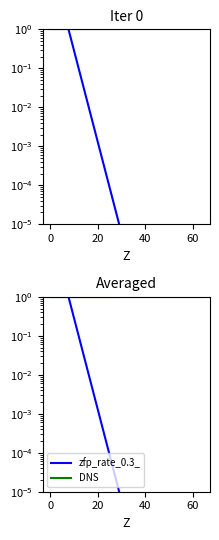

Is it true that zfp_rate_0.3_ equals 18.0 at 20?

False